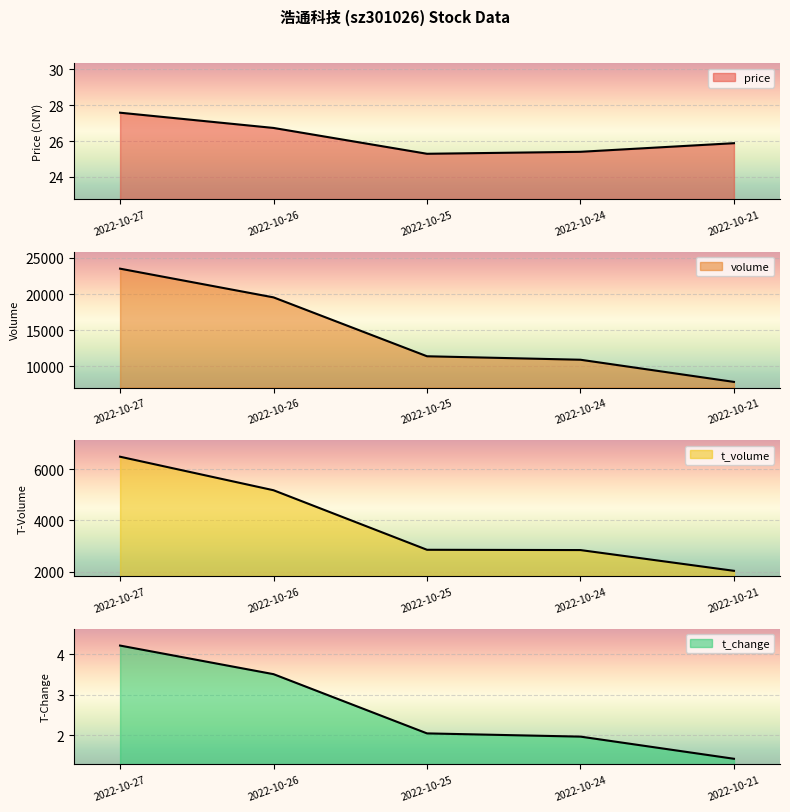

What is the approximate value of t_volume at 2022-10-21?

2028.0